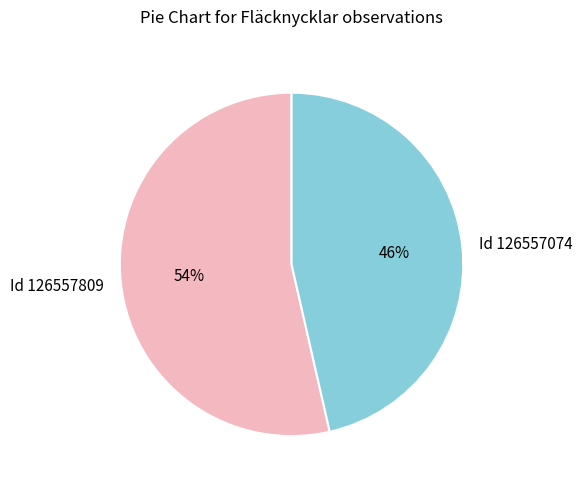

True or false: Id 126557809 accounts for 48% of the total.

False